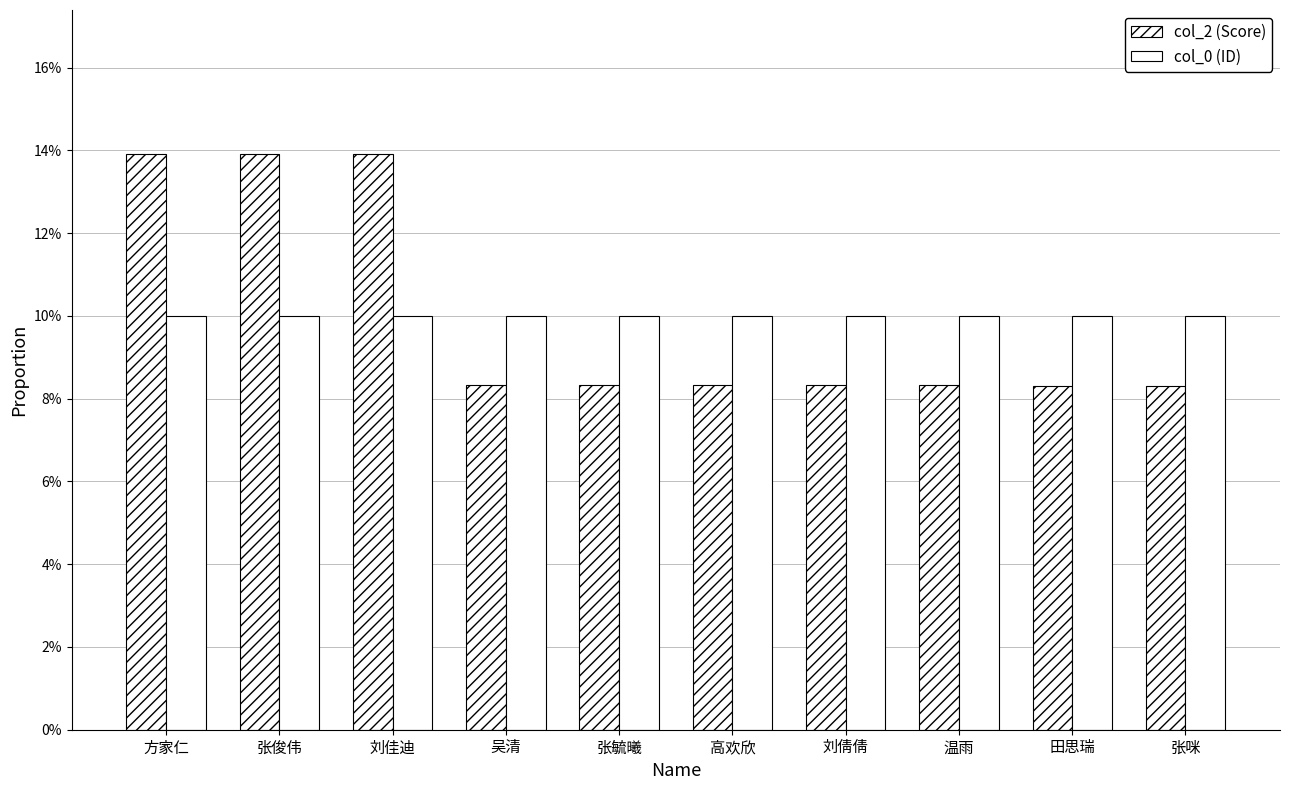

Which series has the largest range (max minus min)?

col_2 (Score)